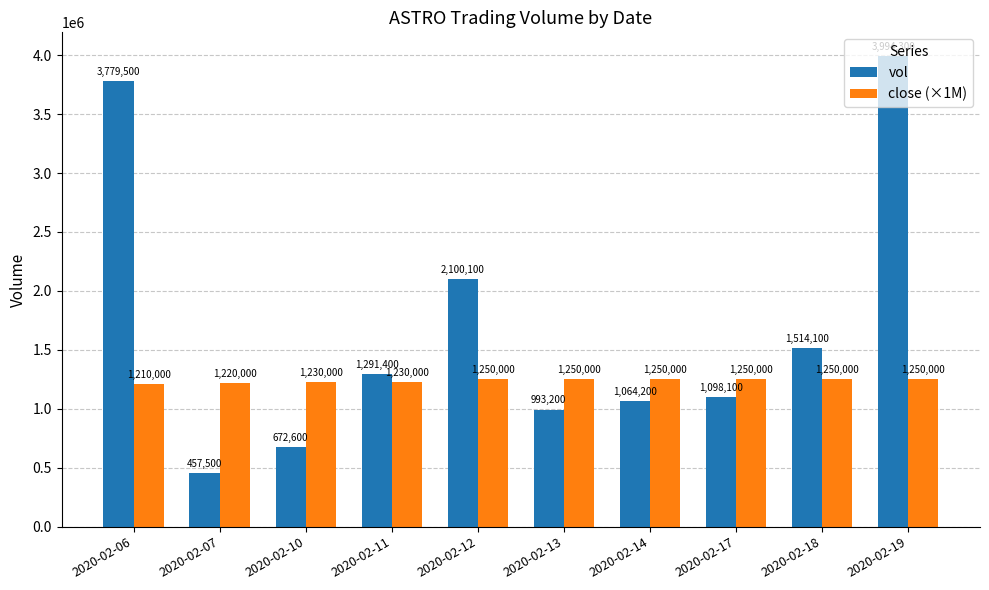

What is the total value across all series at 2020-02-11?

2521400